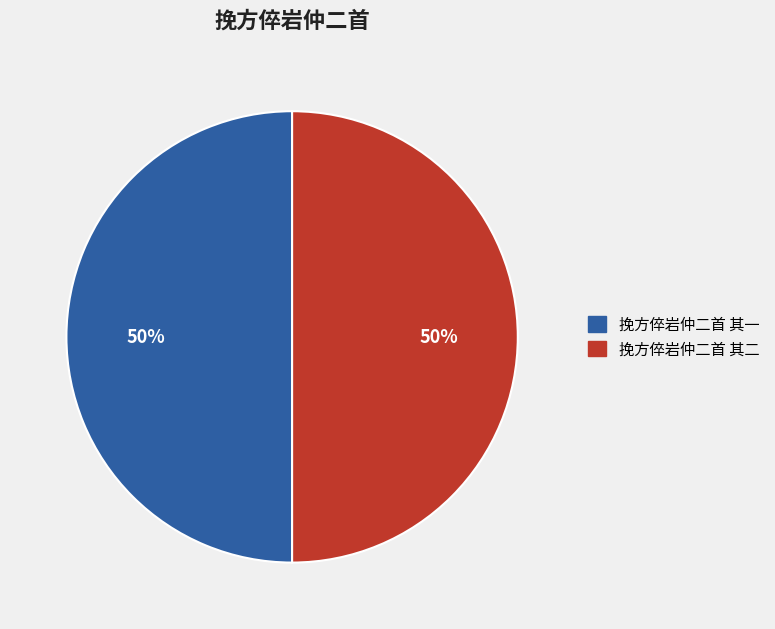

What is the ratio of the value at 挽方倅岩仲二首 其一 to the value at 挽方倅岩仲二首 其二?

1.0